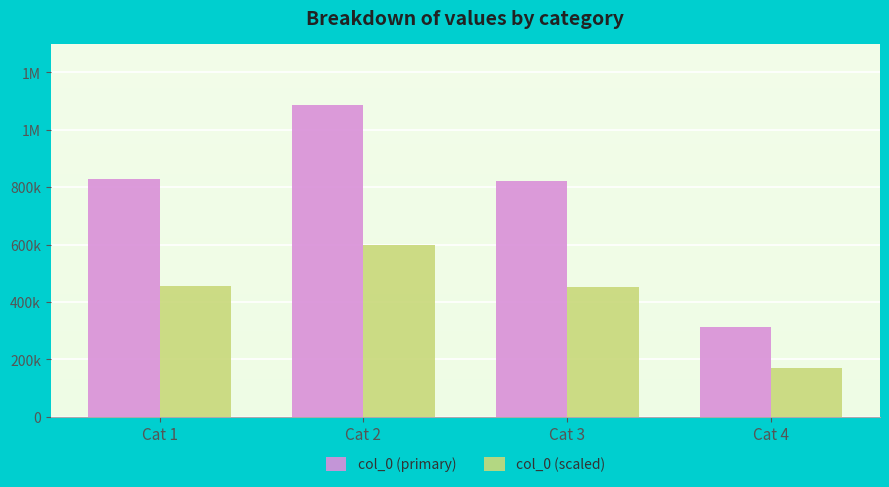

Reading left to right, what are all the values shown in this chart?

col_0 (primary): 826988.0	1085728.0	821335.0	311368.0
col_0 (scaled): 454843.4	597150.4	451734.3	171252.4